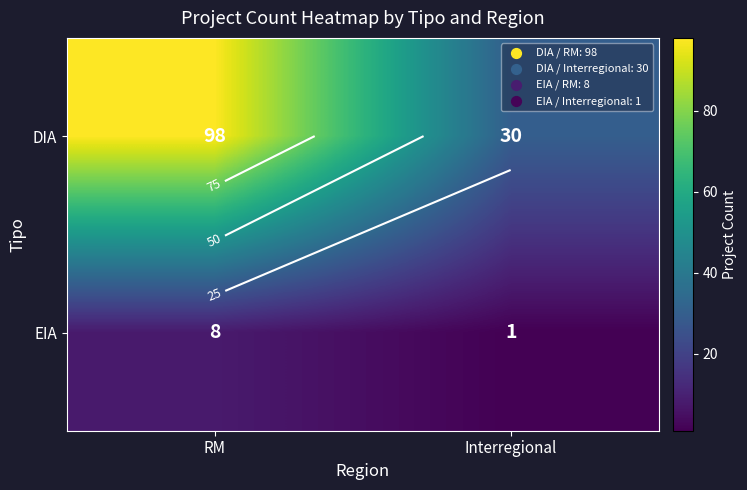

How many values in the EIA series are below 8?

1